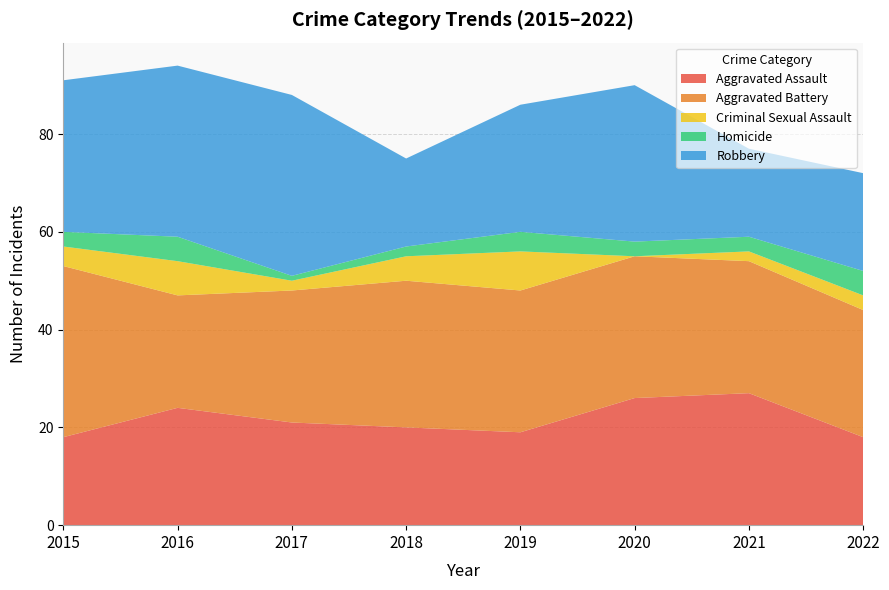

Reading left to right, extract all data points from this chart.

Aggravated Assault: 2015=18	2016=24	2017=21	2018=20	2019=19	2020=26	2021=27	2022=18
Aggravated Battery: 2015=35	2016=23	2017=27	2018=30	2019=29	2020=29	2021=27	2022=26
Criminal Sexual Assault: 2015=4	2016=7	2017=2	2018=5	2019=8	2020=0	2021=2	2022=3
Homicide: 2015=3	2016=5	2017=1	2018=2	2019=4	2020=3	2021=3	2022=5
Robbery: 2015=31	2016=35	2017=37	2018=18	2019=26	2020=32	2021=18	2022=20